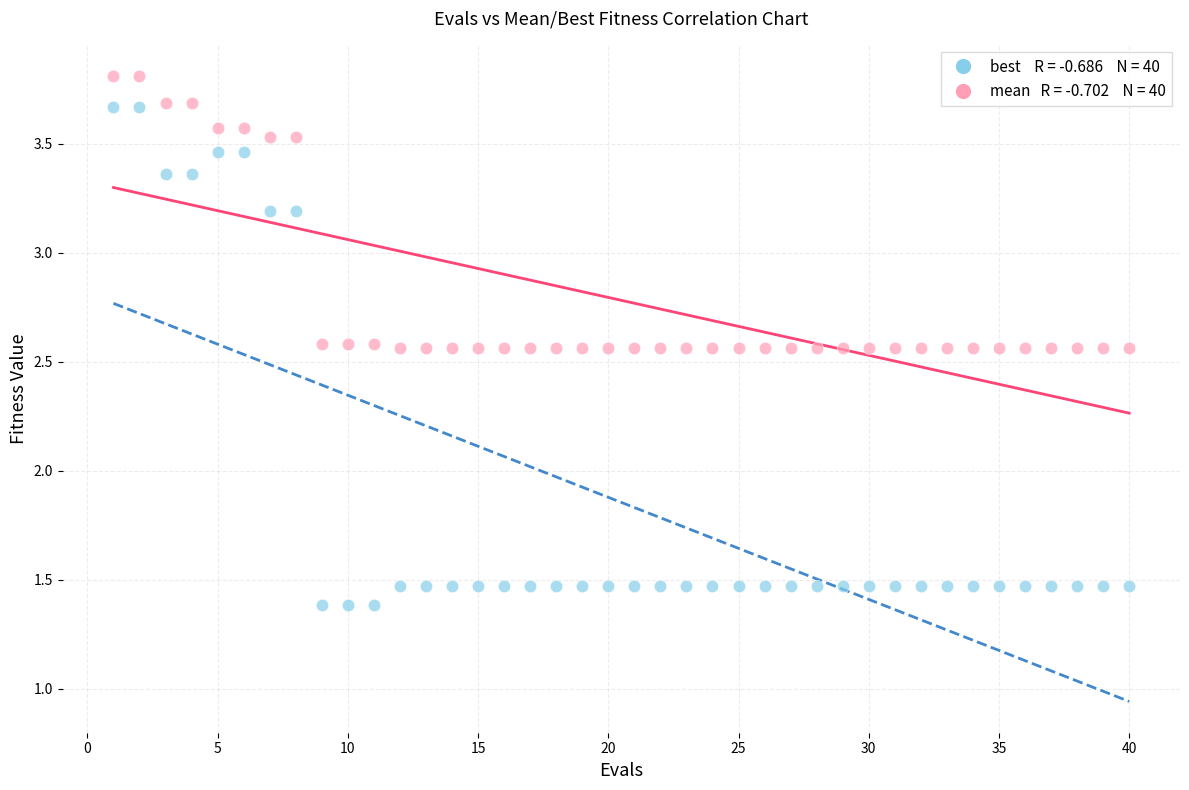

Across all data points, what is the range of X values (max minus min)?

39.0